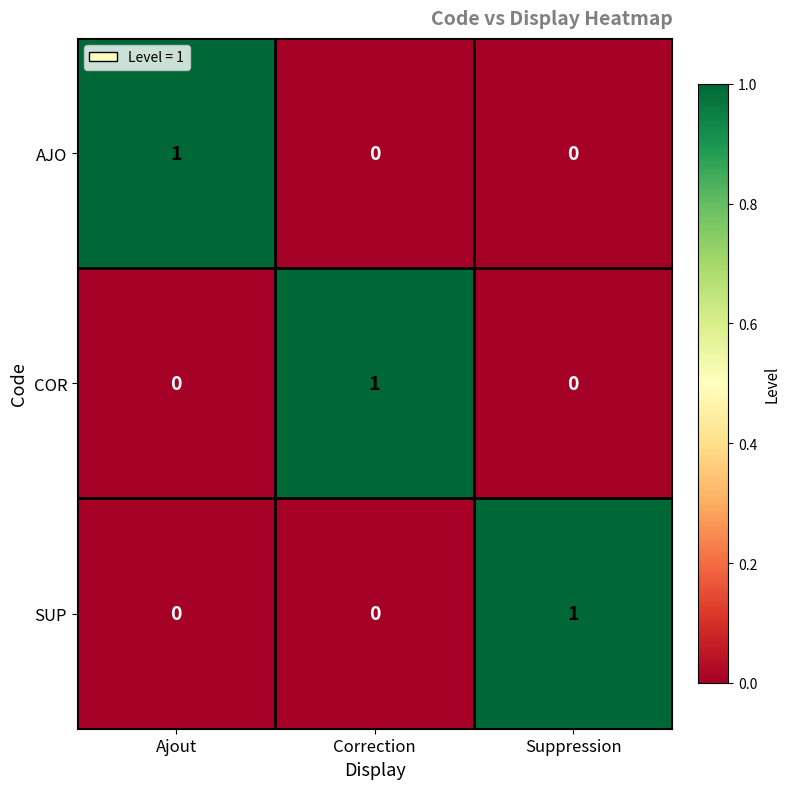

Is it true that AJO equals 2 at Ajout?

False